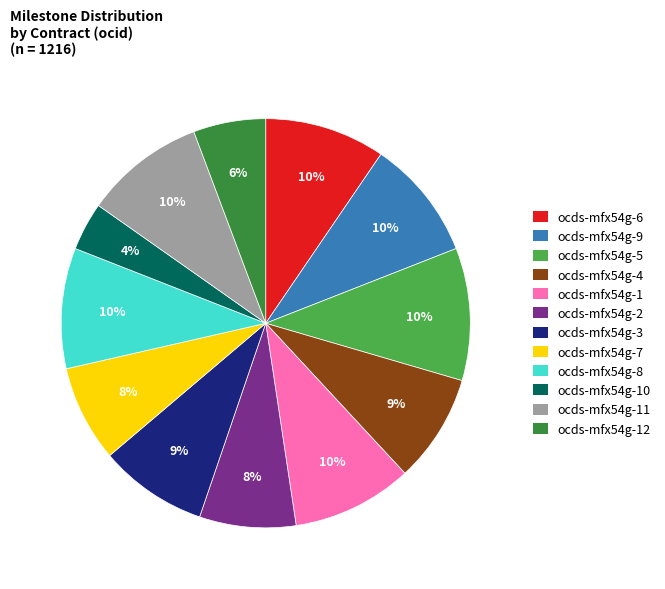

Which category has the smallest portion of the pie?

ocds-mfx54g-10